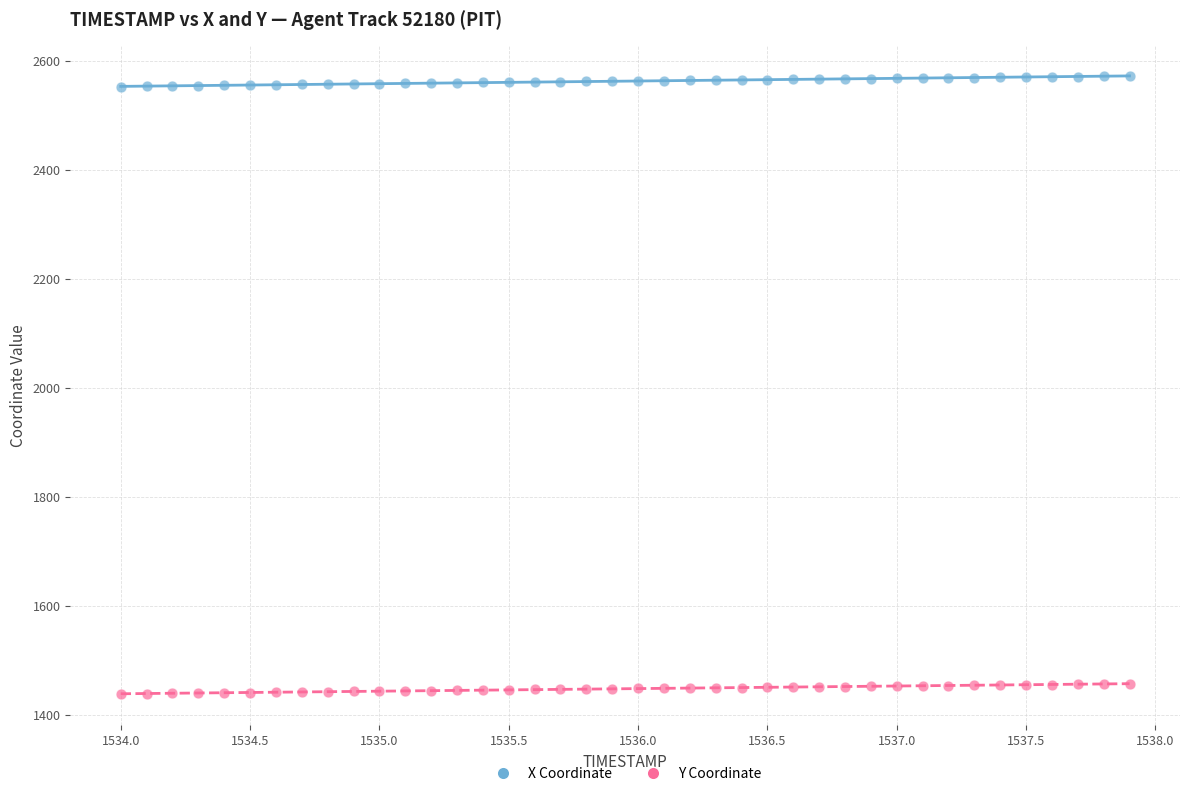

Which series contains the lowest Y value?

Y Coordinate